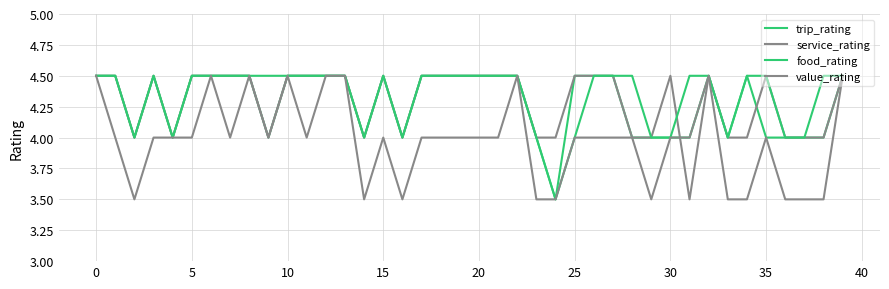

What is the label of the 20th point from the left?

19